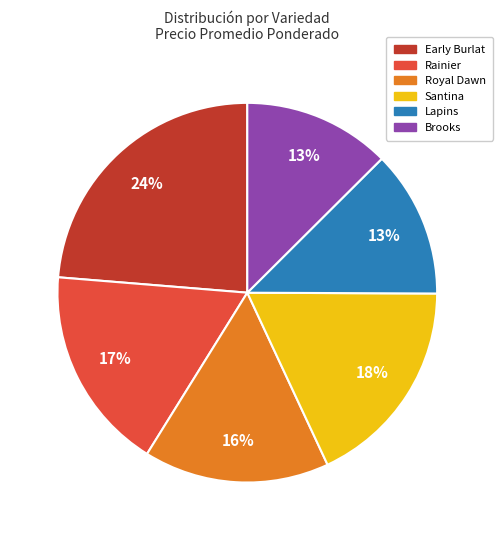

Between Rainier and Early Burlat, which is larger?

Early Burlat